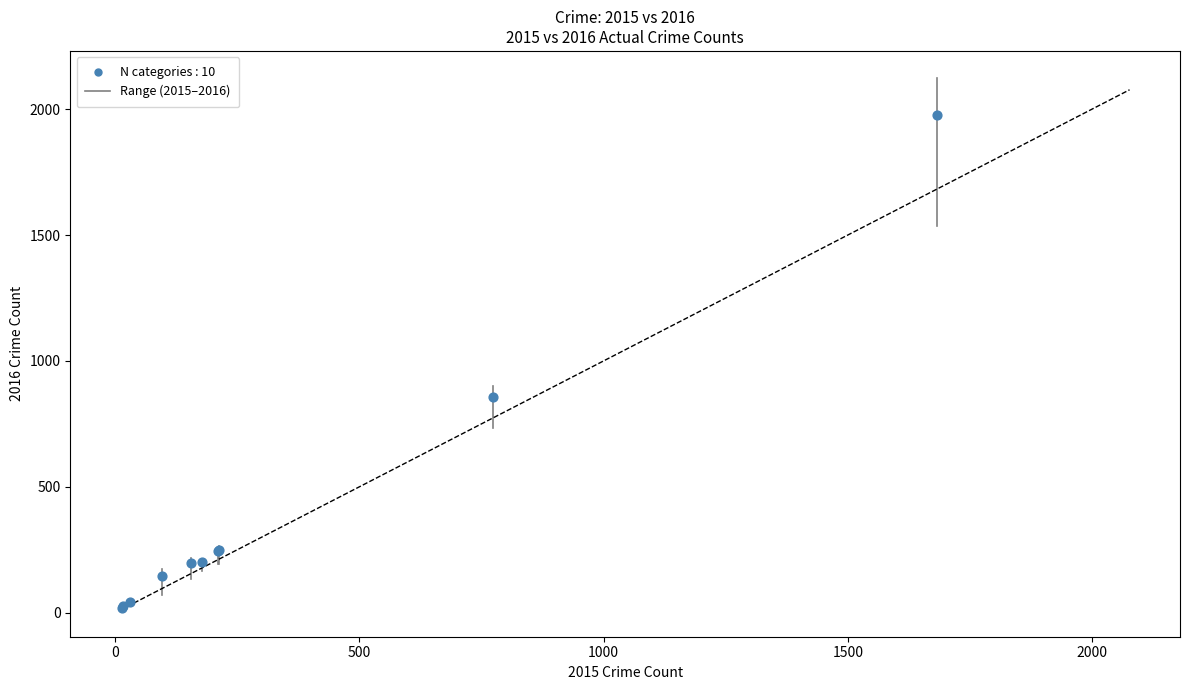

What Y value in the scatter plot is closest to 998?

858